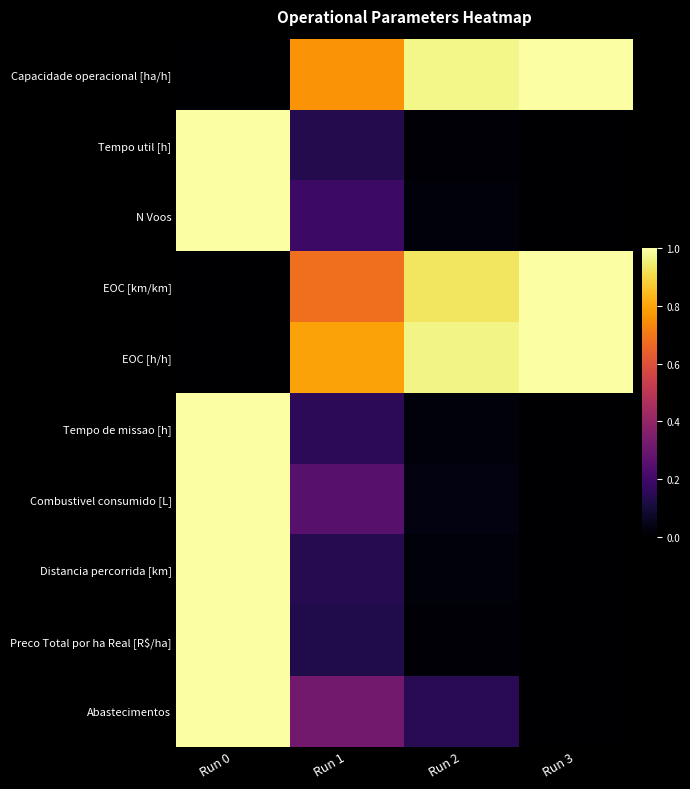

Reading left to right, extract all data points from this chart.

Capacidade operacional [ha/h]: Run 0=0.0	Run 1=0.8	Run 2=1.0	Run 3=1.0
Tempo util [h]: Run 0=1.0	Run 1=0.1	Run 2=0.0	Run 3=0.0
N Voos: Run 0=1.0	Run 1=0.2	Run 2=0.0	Run 3=0.0
EOC [km/km]: Run 0=0.0	Run 1=0.7	Run 2=0.9	Run 3=1.0
EOC [h/h]: Run 0=0.0	Run 1=0.8	Run 2=1.0	Run 3=1.0
Tempo de missao [h]: Run 0=1.0	Run 1=0.2	Run 2=0.0	Run 3=0.0
Combustivel consumido [L]: Run 0=1.0	Run 1=0.3	Run 2=0.0	Run 3=0.0
Distancia percorrida [km]: Run 0=1.0	Run 1=0.1	Run 2=0.0	Run 3=0.0
Preco Total por ha Real [R$/ha]: Run 0=1.0	Run 1=0.1	Run 2=0.0	Run 3=0.0
Abastecimentos: Run 0=1.0	Run 1=0.3	Run 2=0.1	Run 3=0.0